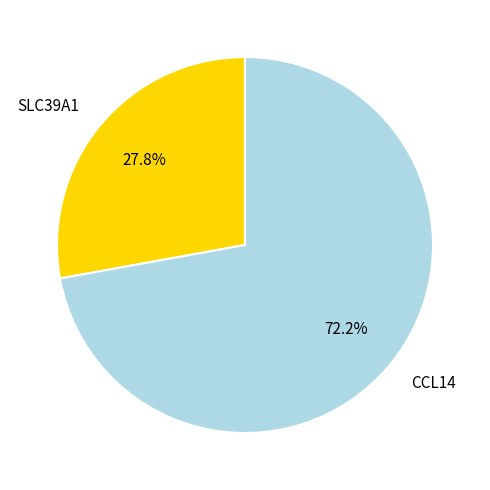

To the nearest percent, what portion does SLC39A1 represent?

28%